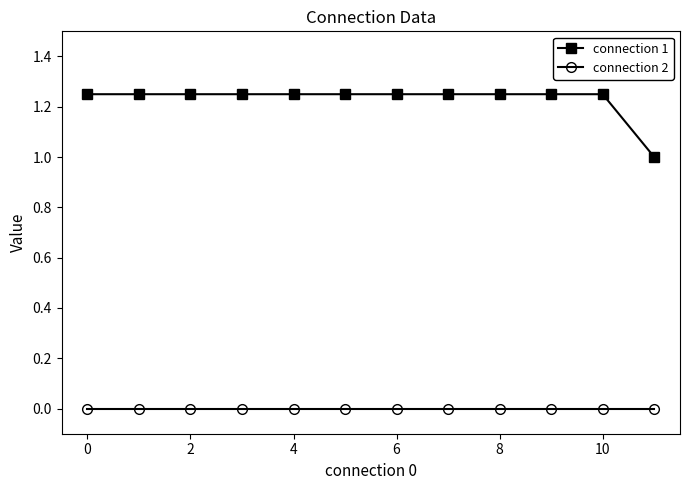

List the series in order of their peak value, lowest first.

connection 2, connection 1